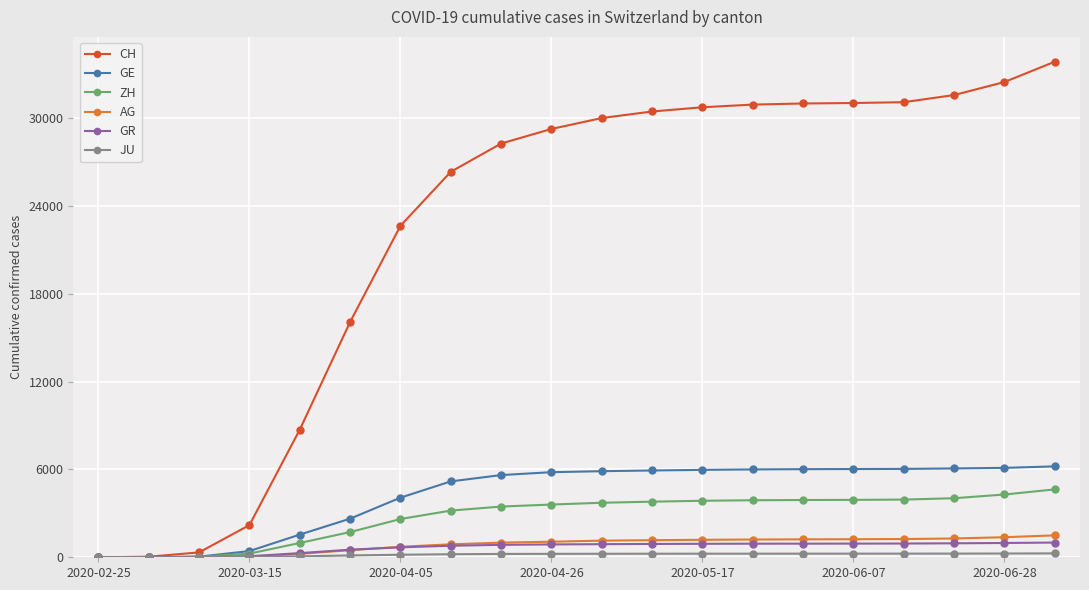

Count the number of data series in this chart.

6